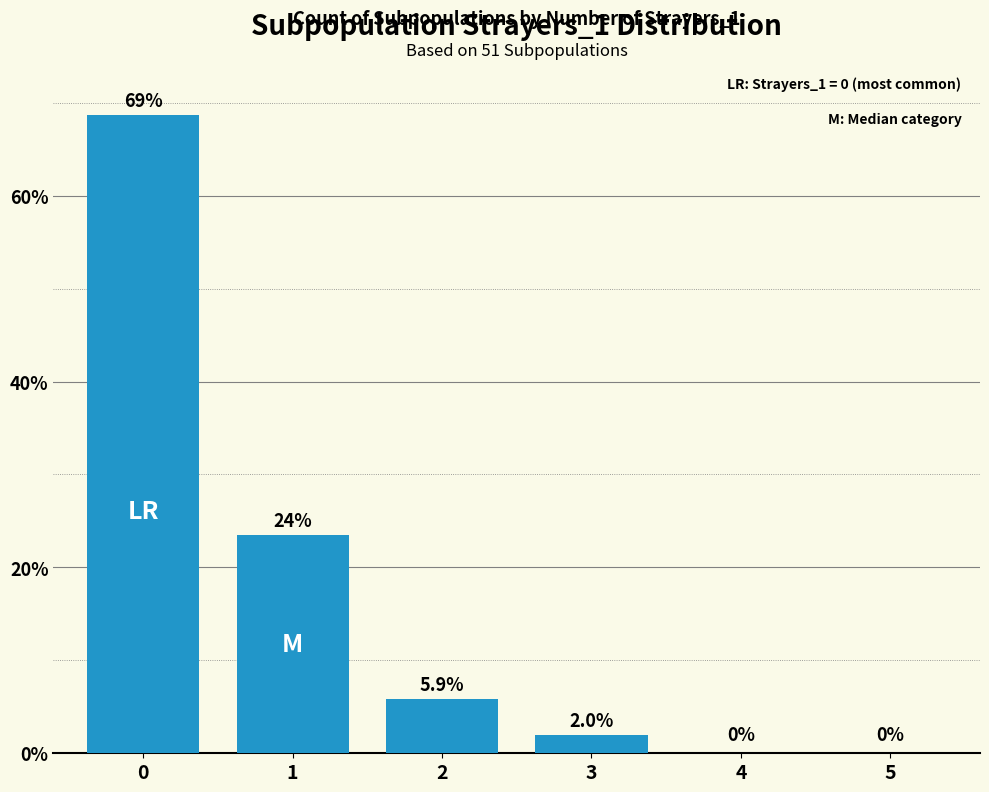

Is it true that the value at 5 is 0.0?

True